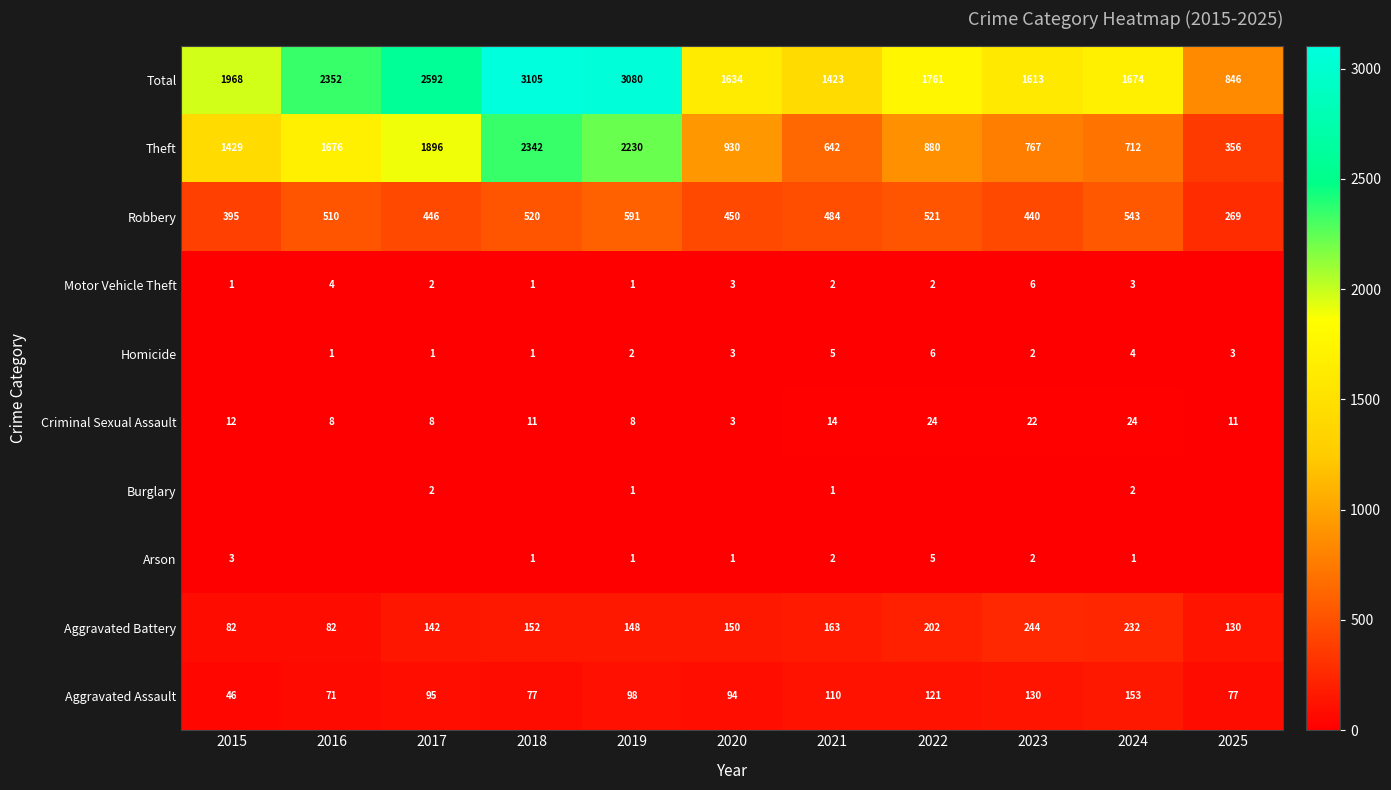

Is the value of Robbery at 2024 greater than the value of Theft at 2025?

Yes